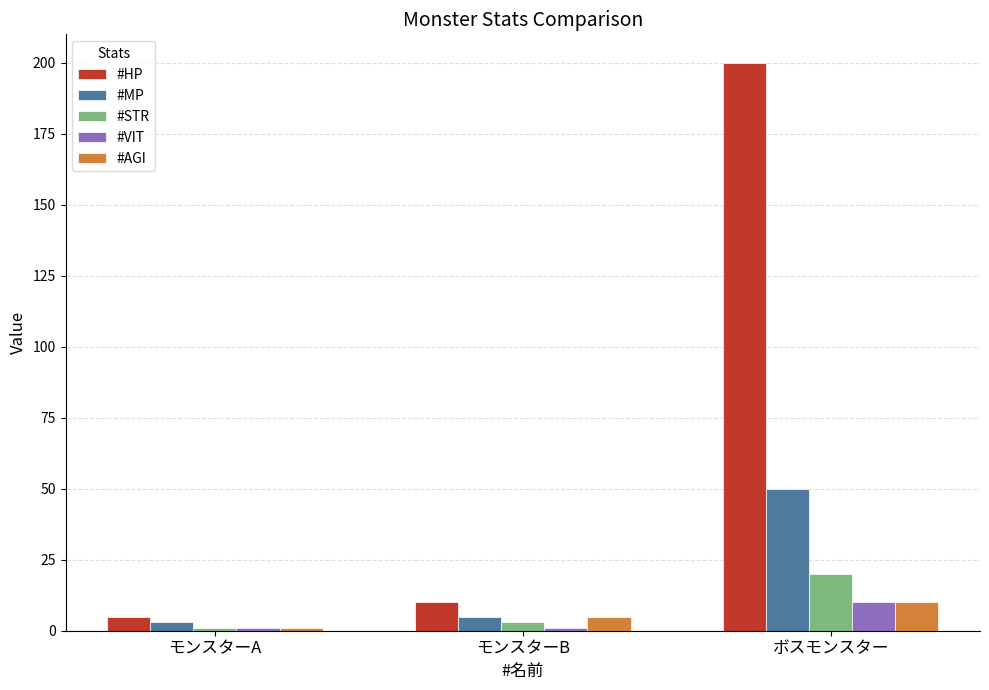

At which category is the sum across all series the highest?

ボスモンスター